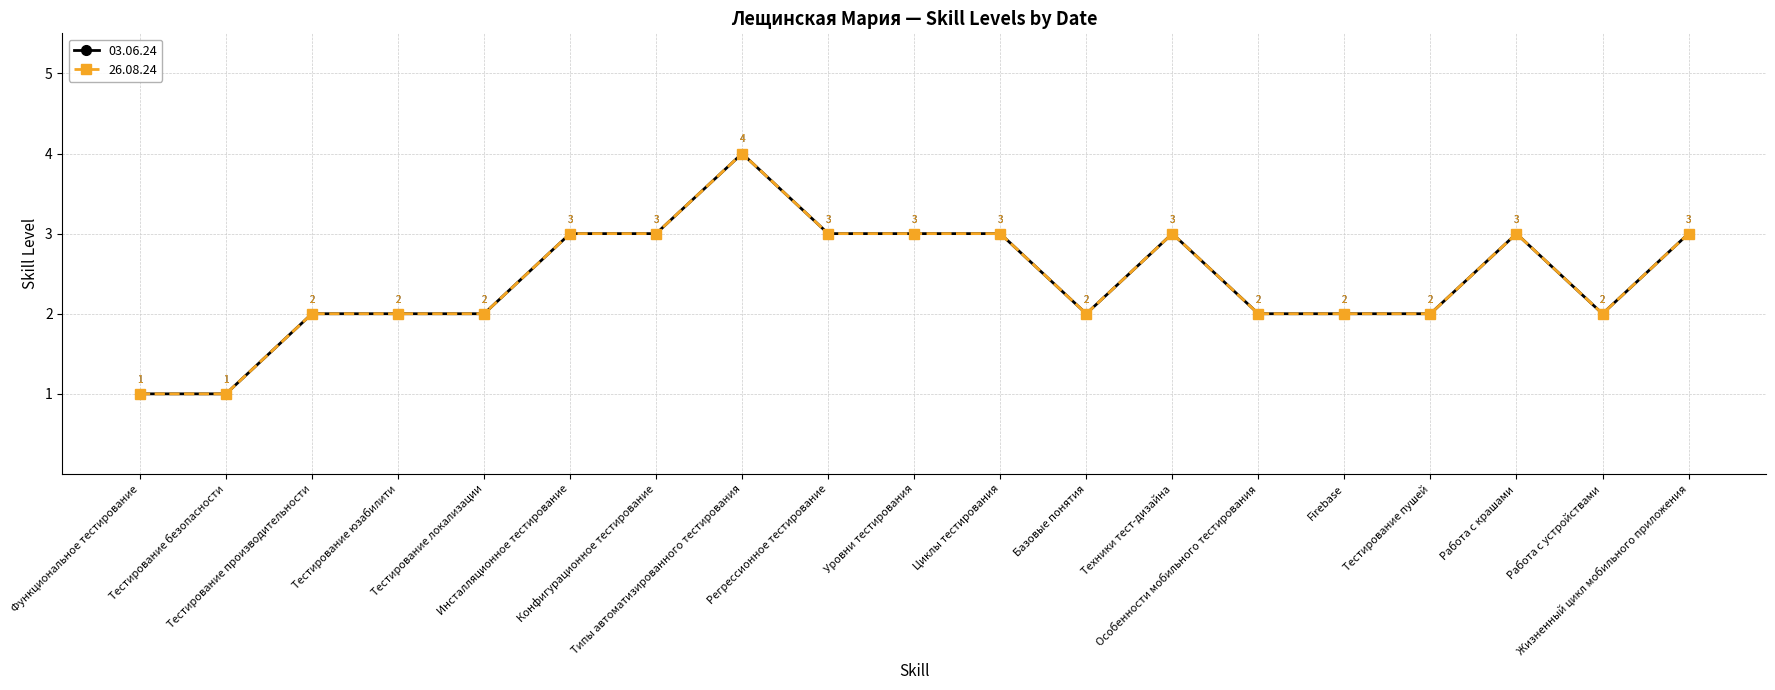

In 26.08.24, how many points are lower than both neighbors (excluding endpoints)?

2